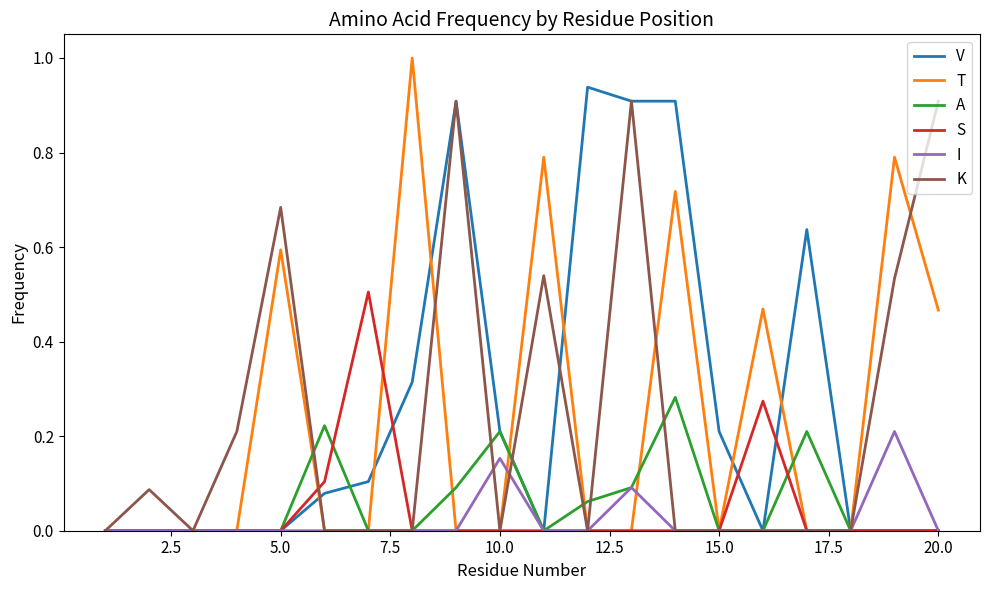

Which series has the largest range (max minus min)?

T